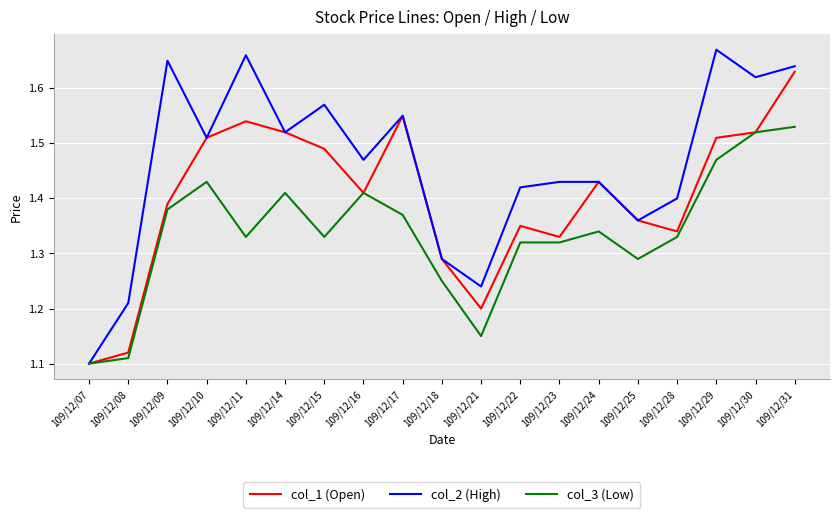

At which category is the sum across all series the highest?

109/12/31